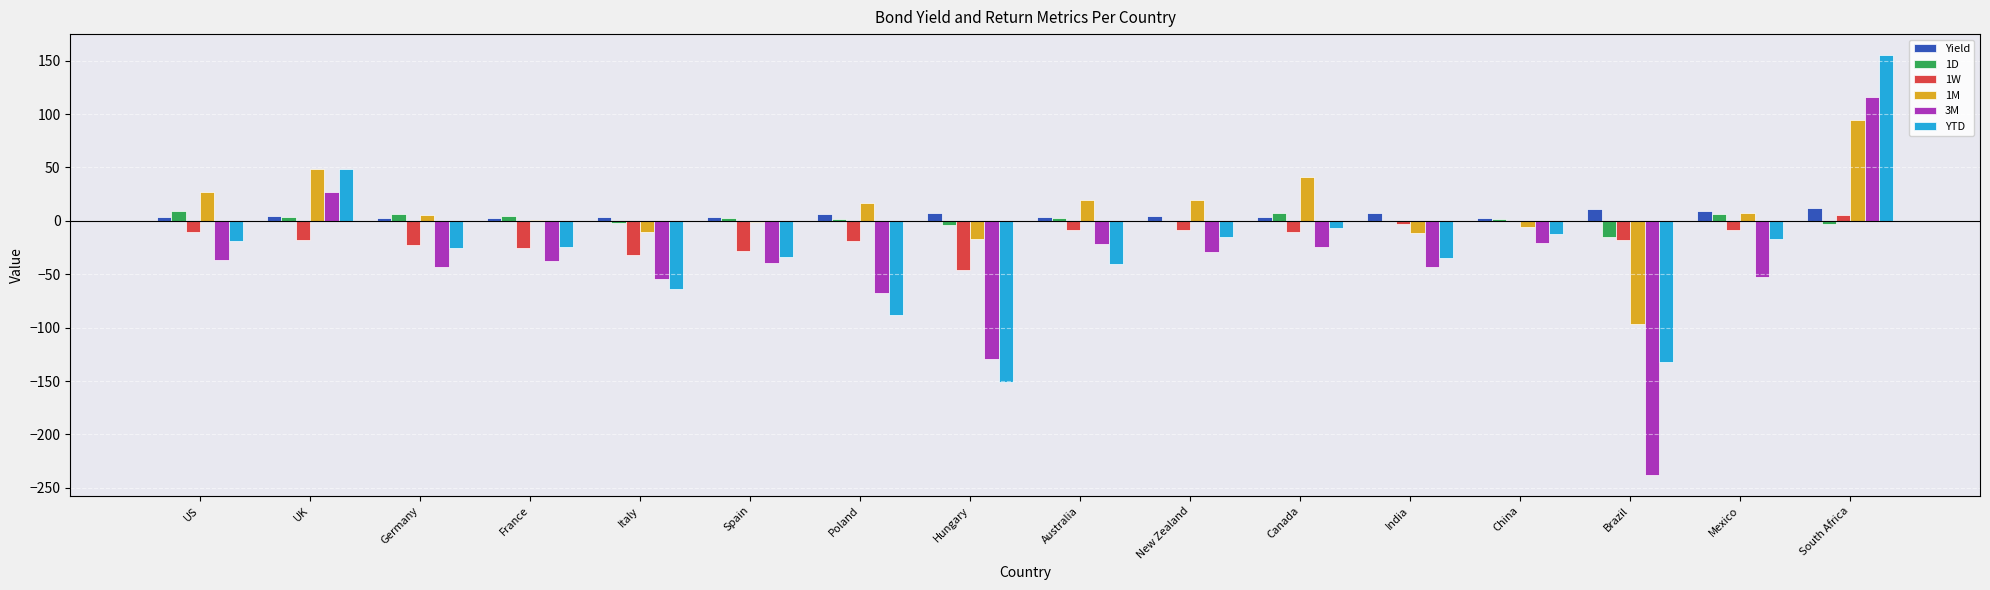

Is the value of 3M at India greater than the value of 1W at Poland?

No